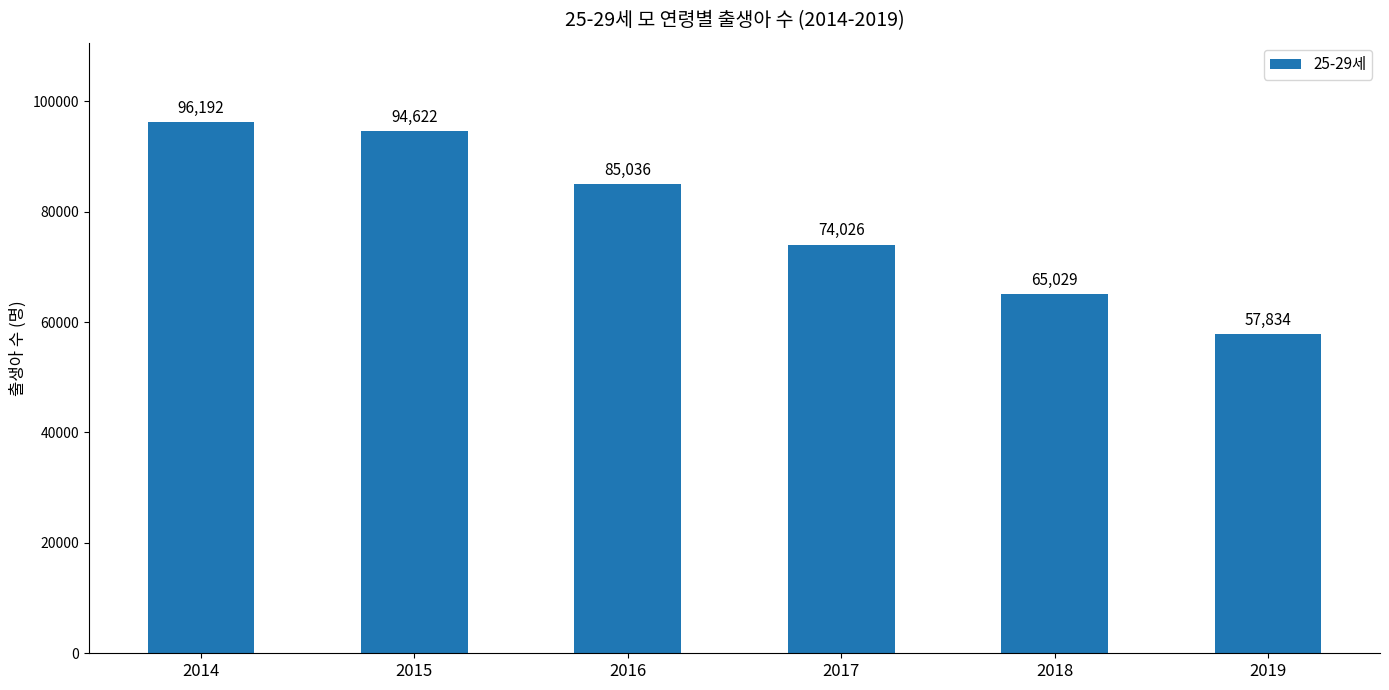

The chart shows a value of 16884 at 2019. True or false?

False